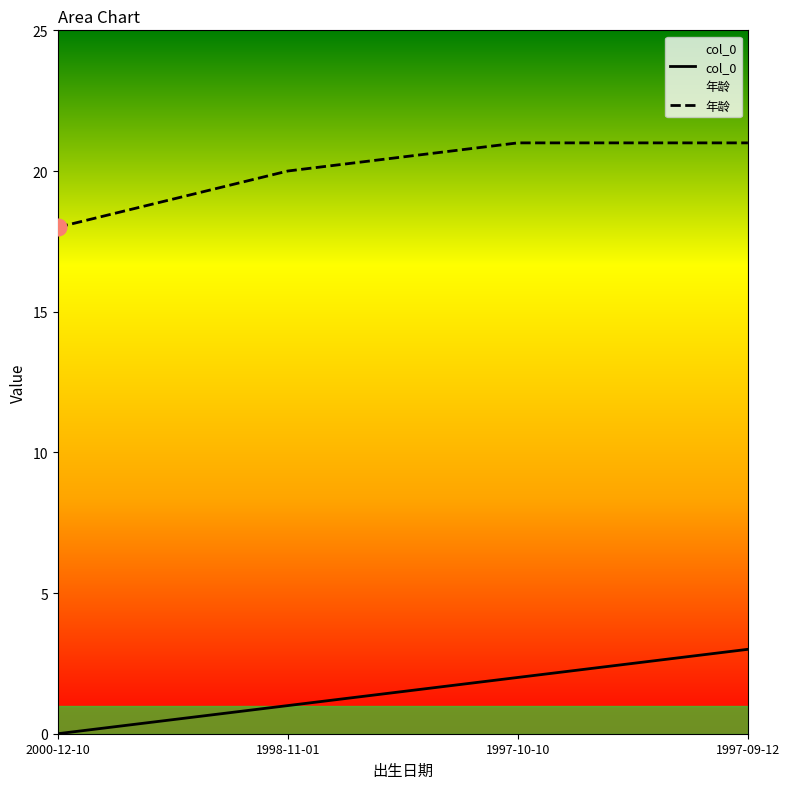

The col_0 series shows 1 at 1998-11-01. True or false?

True